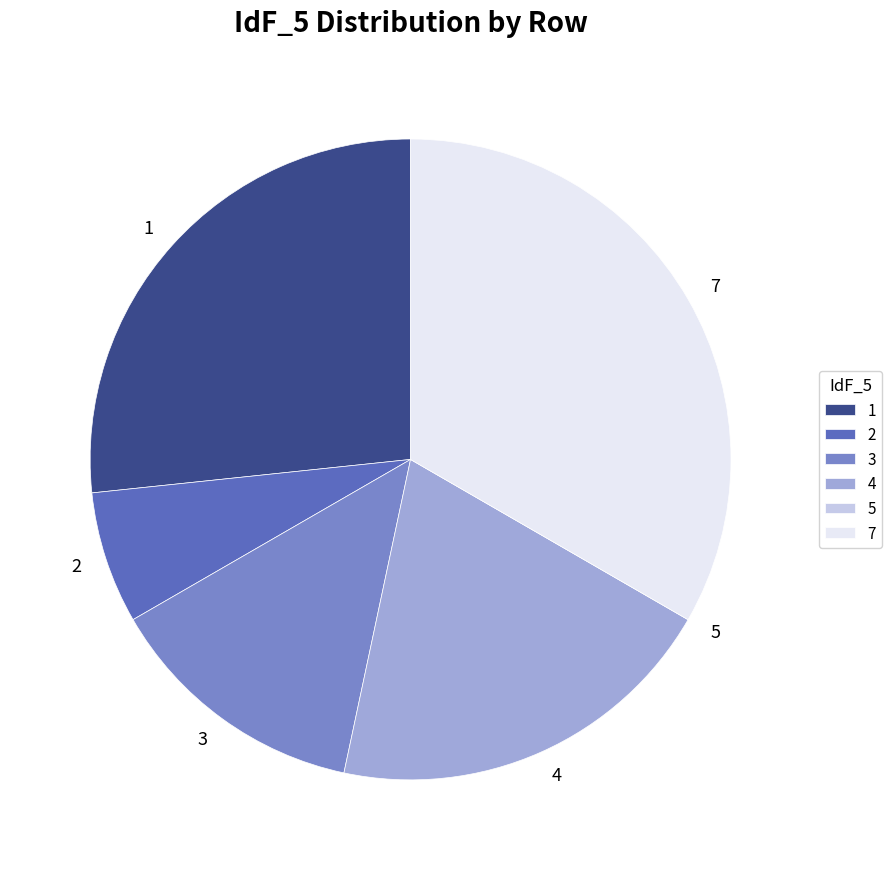

Is there a majority slice in this chart?

No